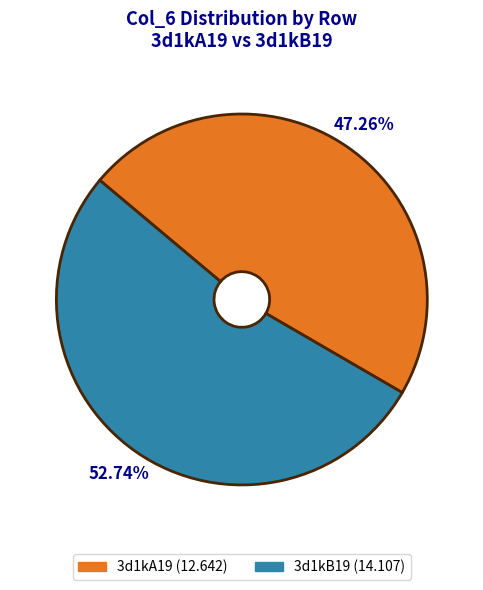

How many slices are in this pie chart?

2